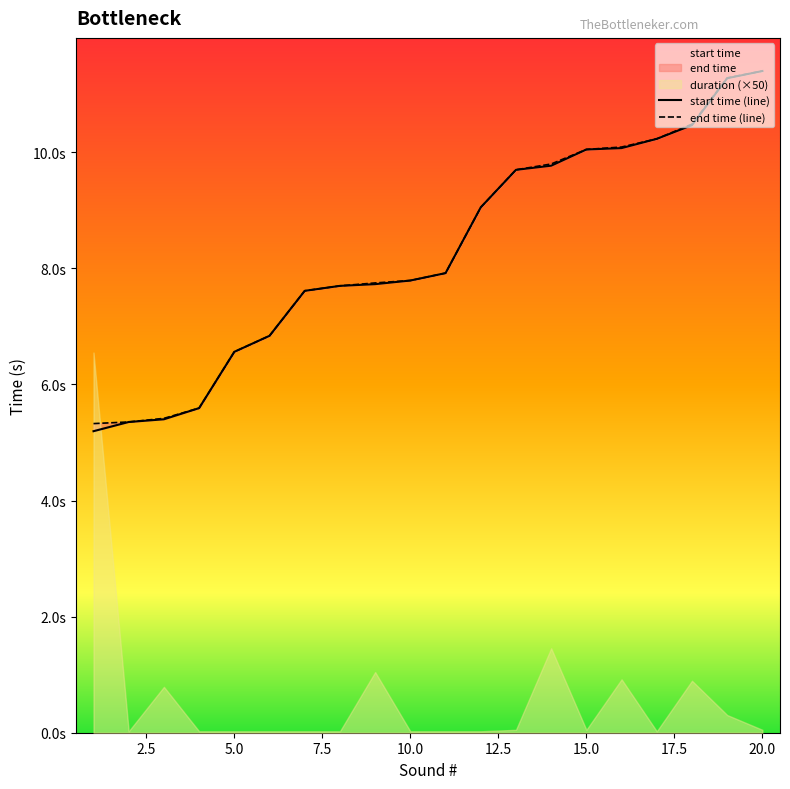

What is the minimum value for start time (line)?

5.2